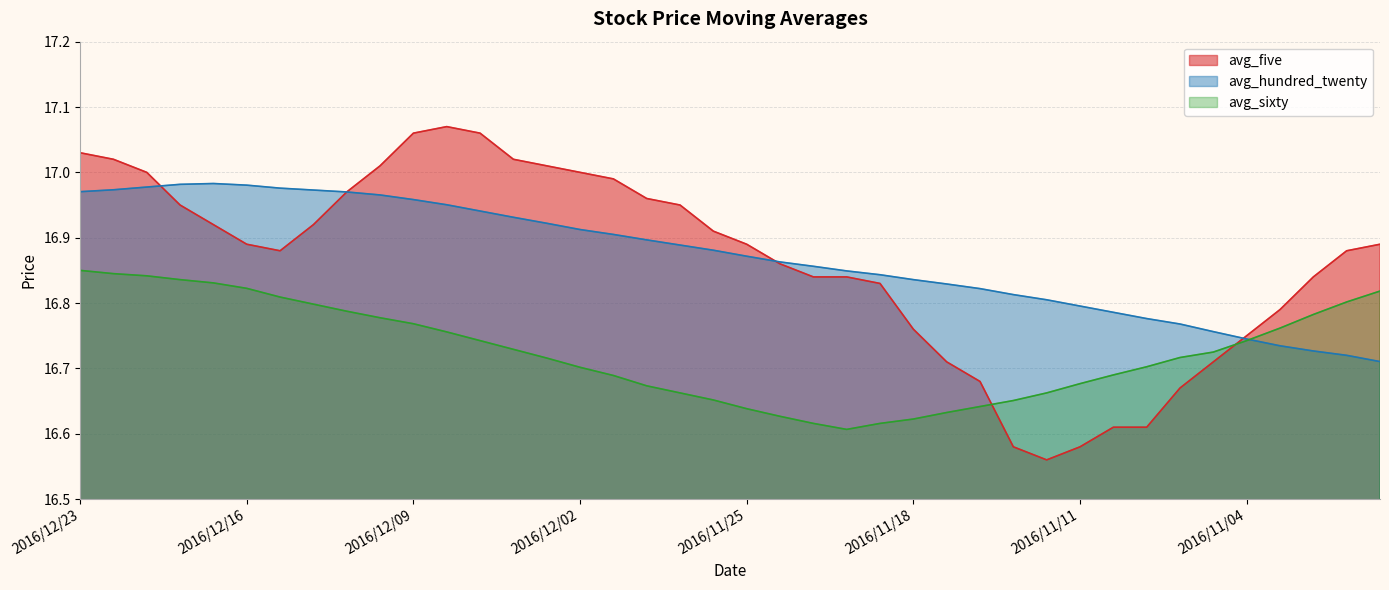

True or false: avg_hundred_twenty has more than 1 points higher than both neighbors.

False